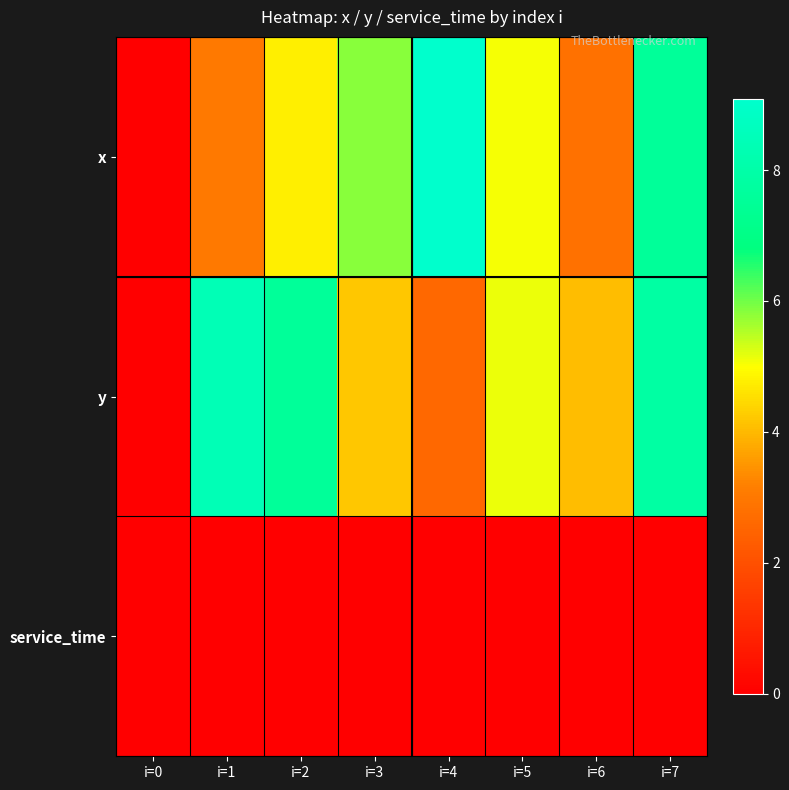

At i=1, list the series in order from smallest to largest.

service_time, x, y